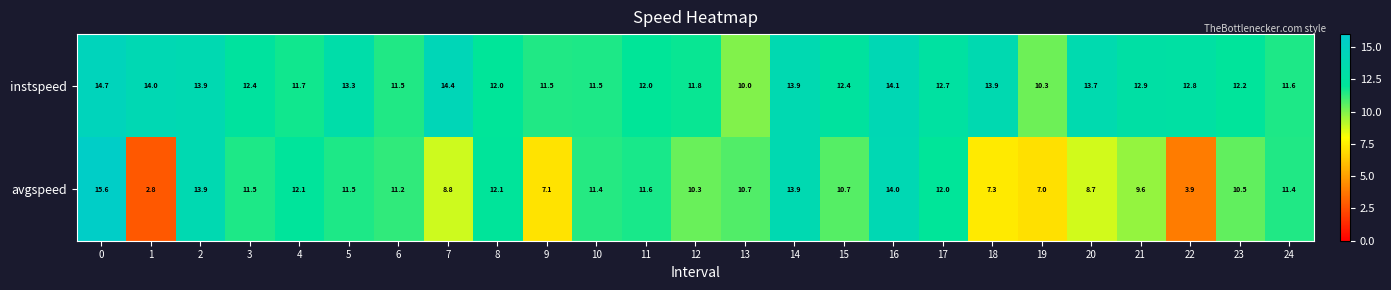

Rank the series at 15 from lowest to highest value.

avgspeed, instspeed